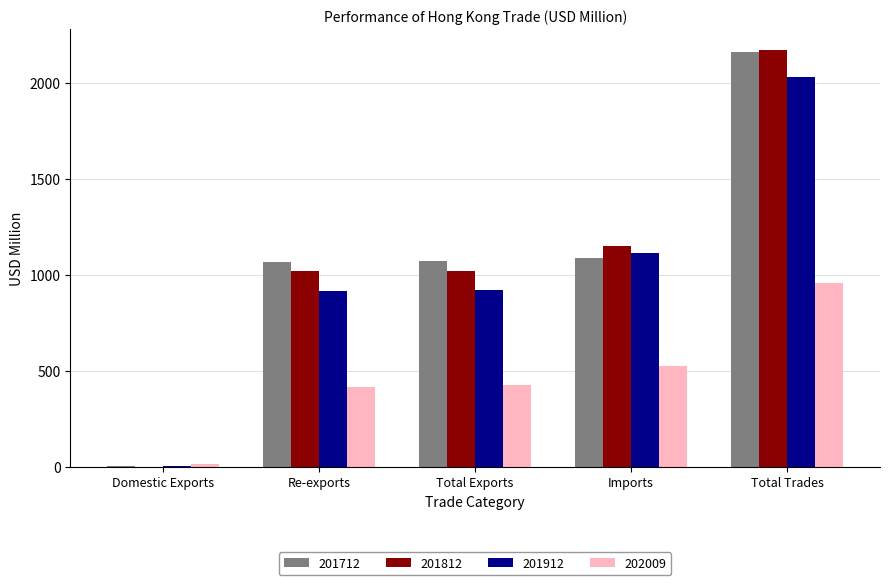

Which series changed the most between Imports and Total Trades?

201712